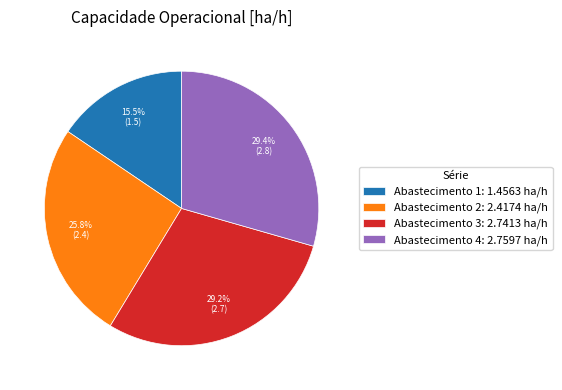

Which category has the smallest portion of the pie?

Abastecimento 1: 1.4563 ha/h